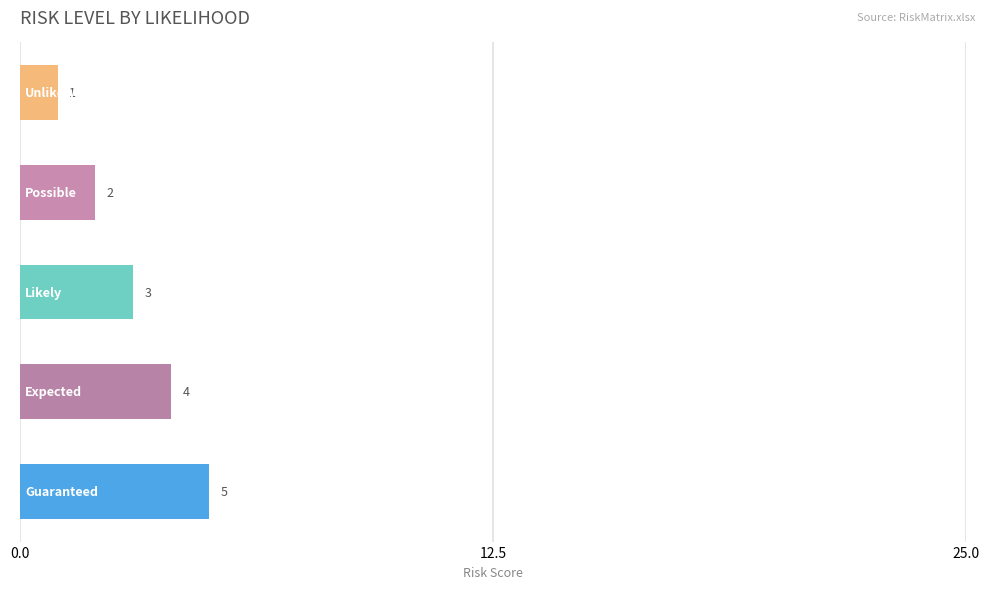

Reading top to bottom, extract all data points from this chart.

1	2	3	4	5